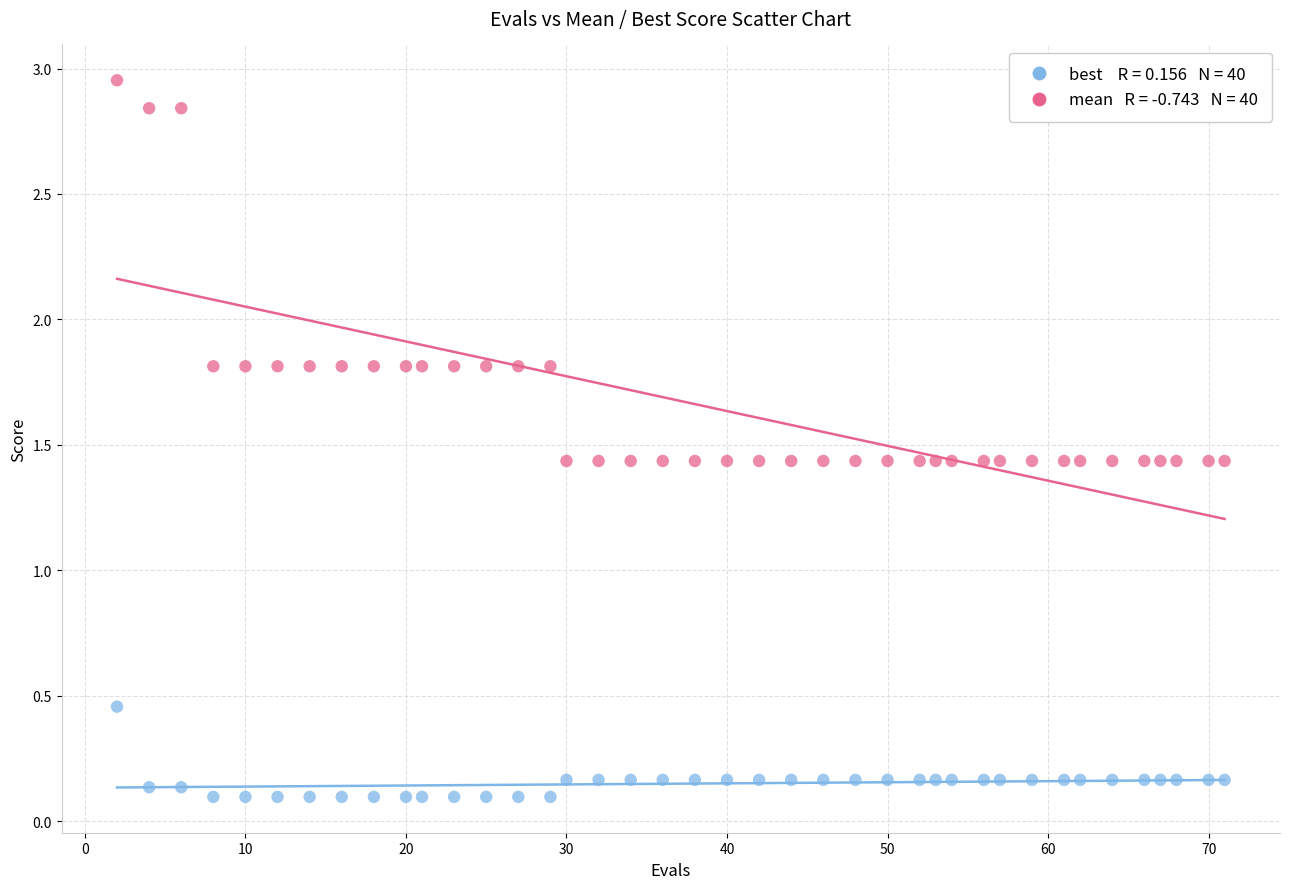

Across all data points, what is the range of X values (max minus min)?

69.0